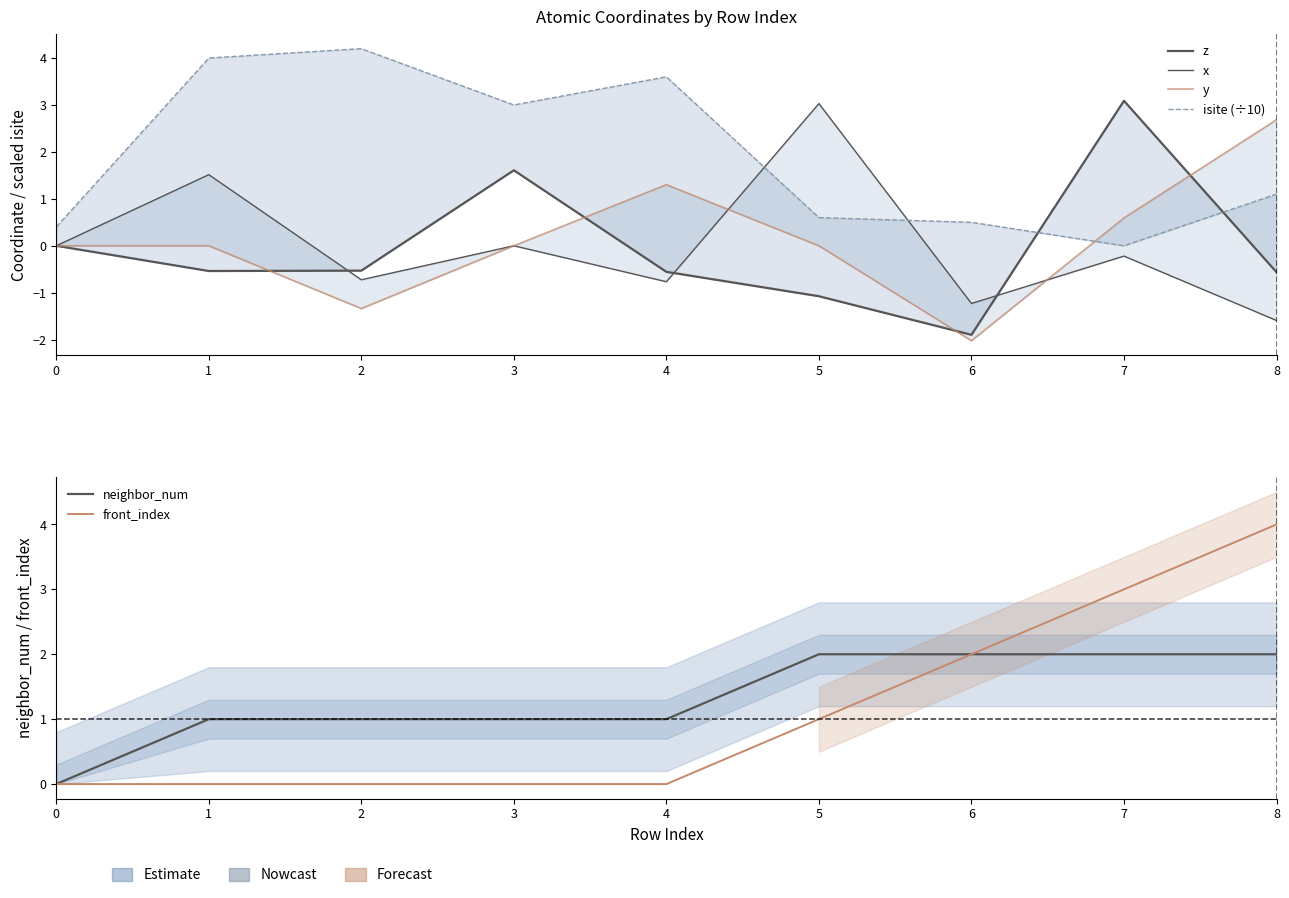

Does the chart display data point markers on the line(s)?

No